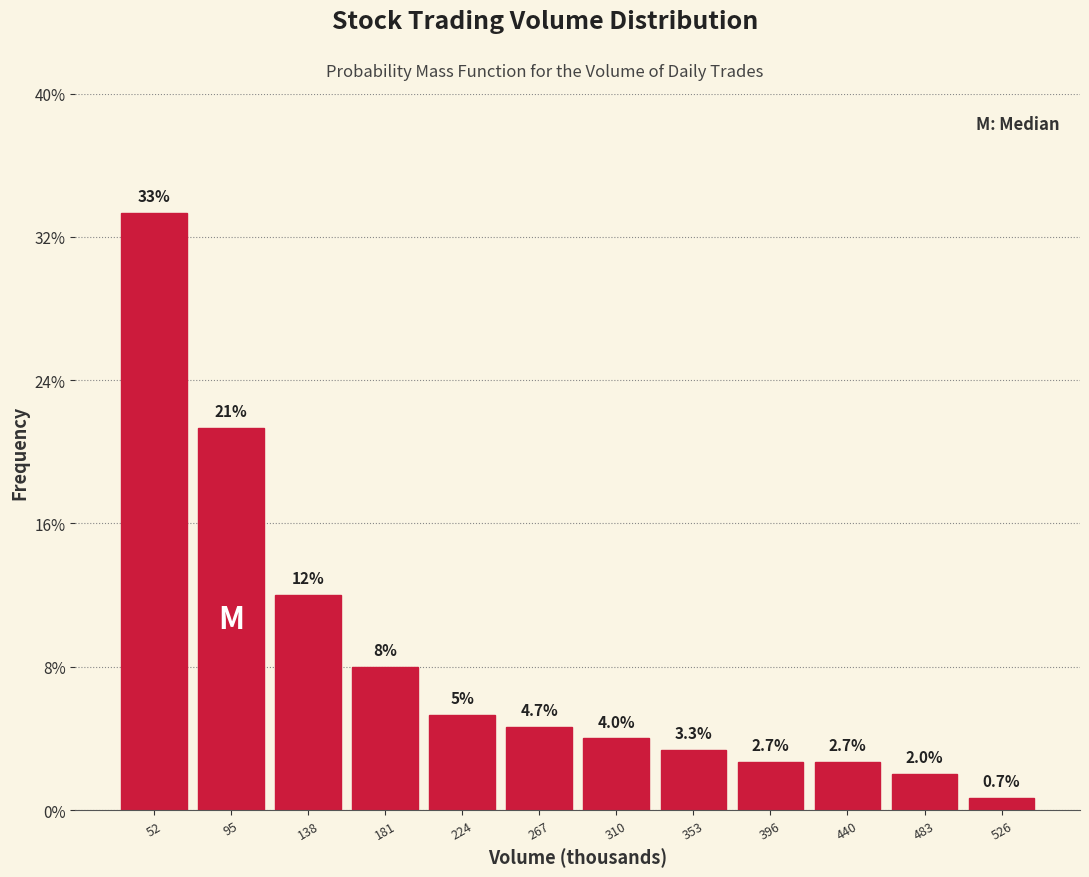

Which range on the x-axis has the tallest bar?

30 to 75